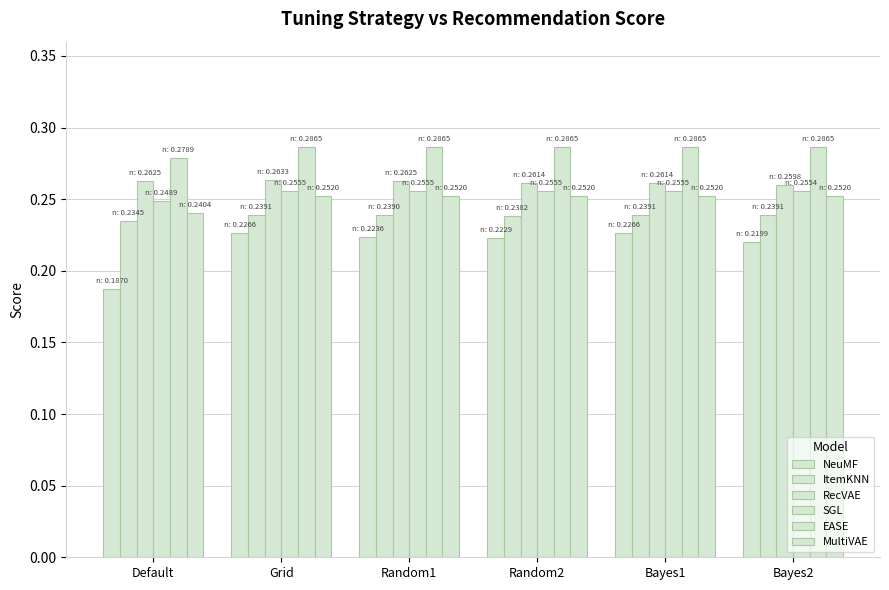

What is the difference between the highest and lowest values at Random2?

0.1